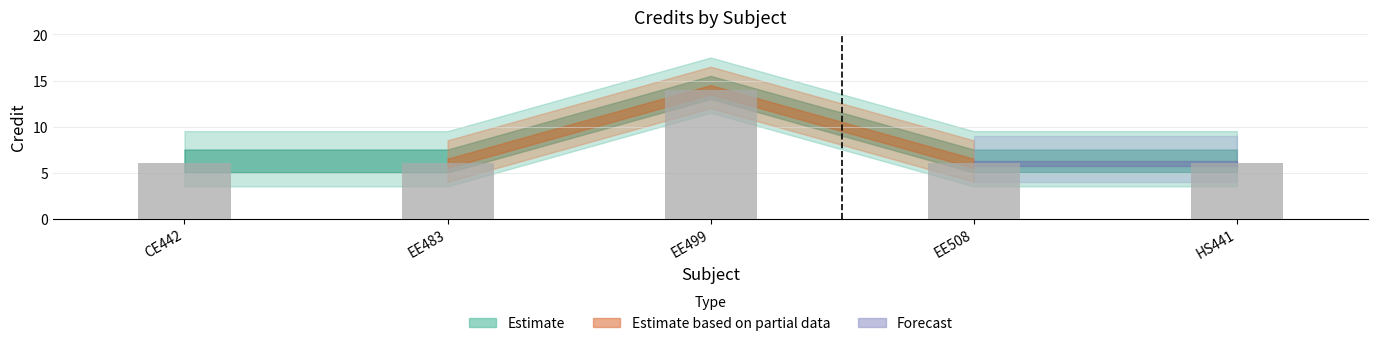

Which category has the highest value across all series?

EE499